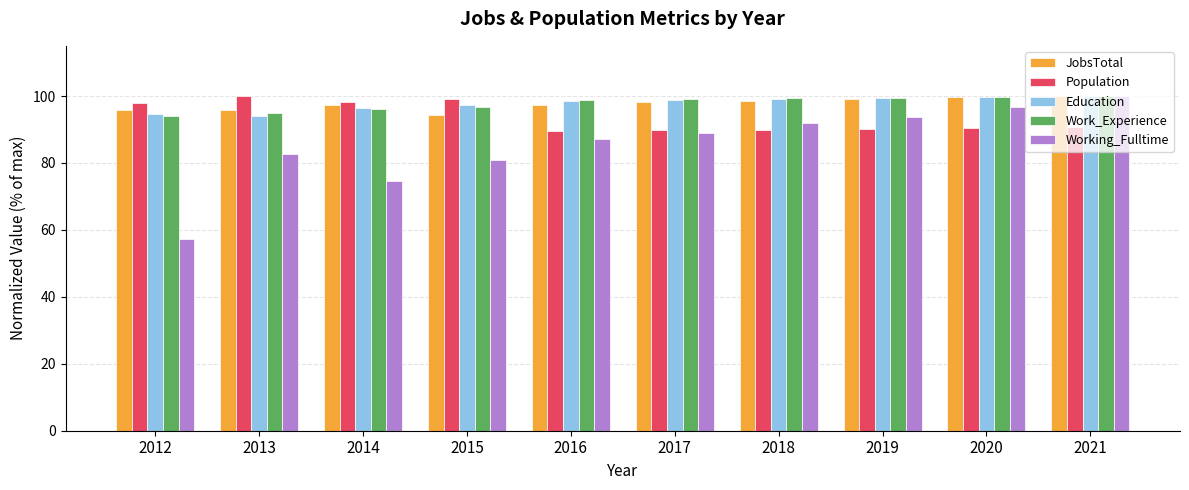

Count the number of data series in this chart.

5